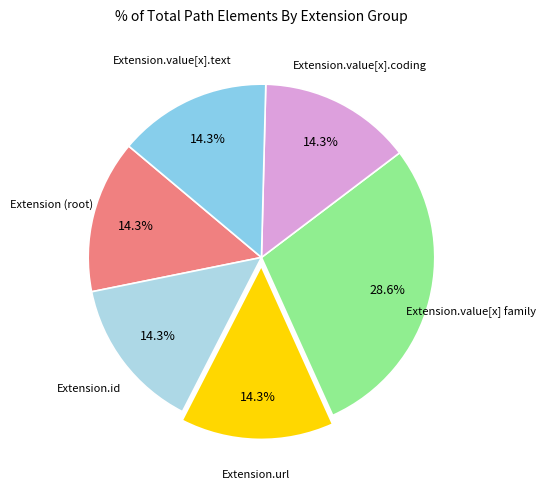

How many slices are in this pie chart?

6